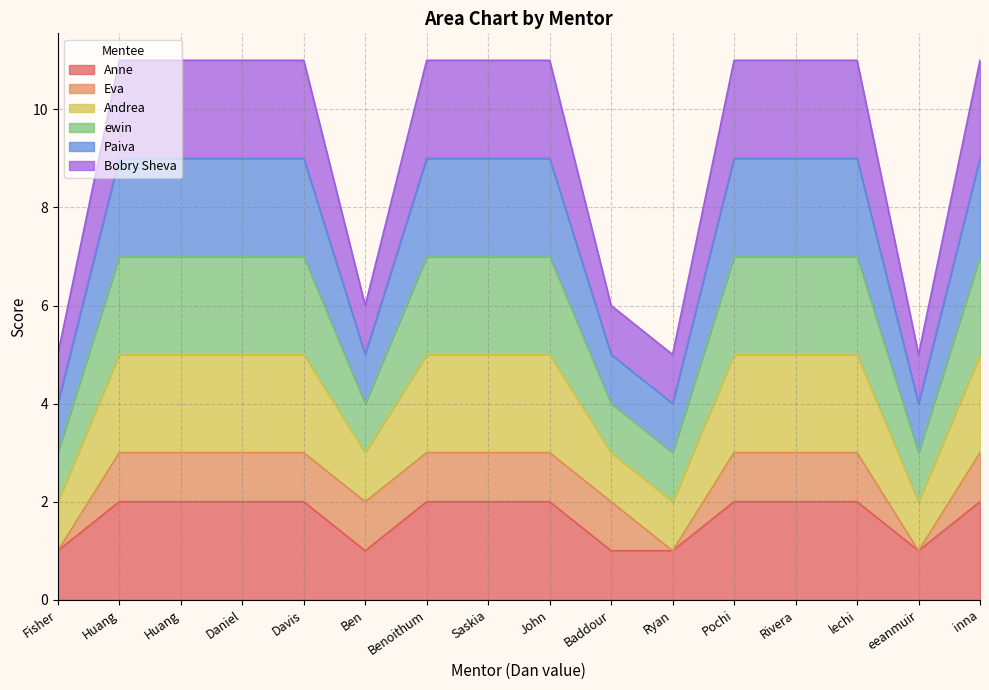

What is the difference between the second highest and minimum values in the Anne series?

1